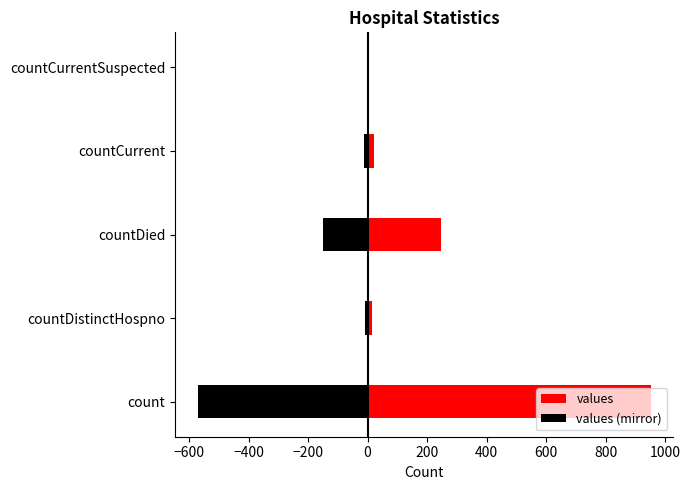

What is the minimum value shown in the chart?

-570.6